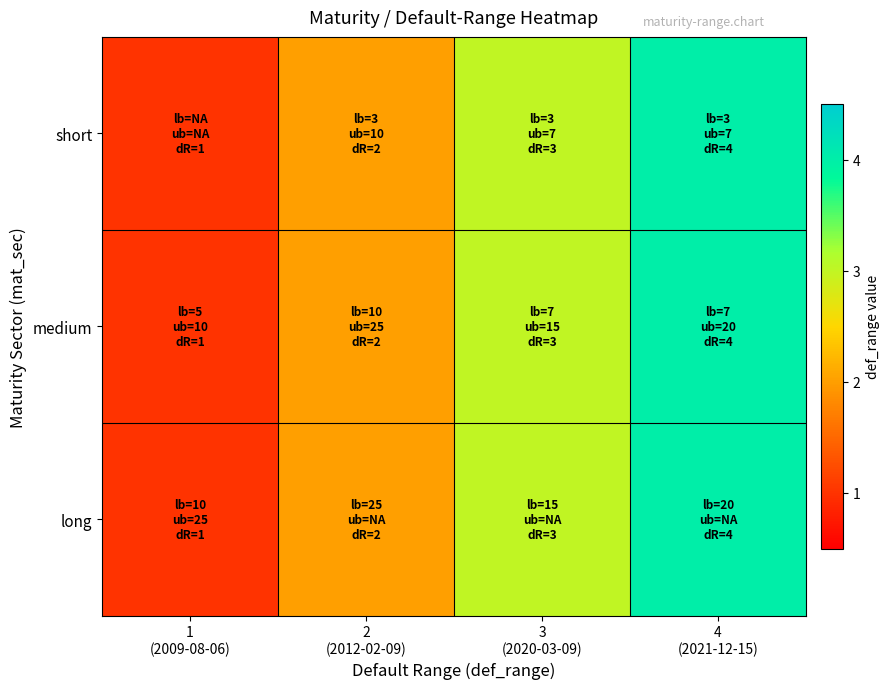

List the series in order of their peak value, lowest first.

short, medium, long